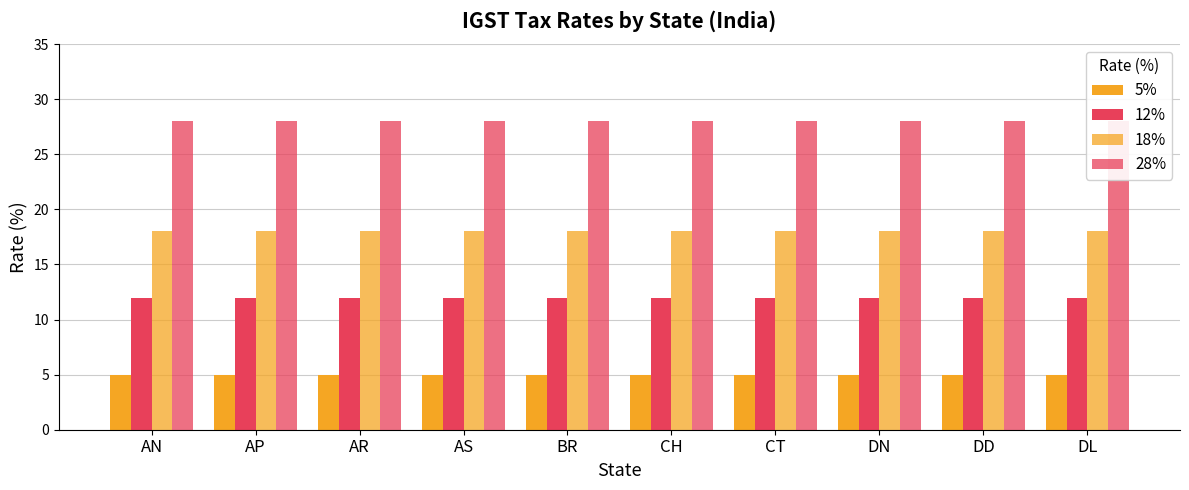

List the series in order of their peak value, highest first.

28%, 18%, 12%, 5%